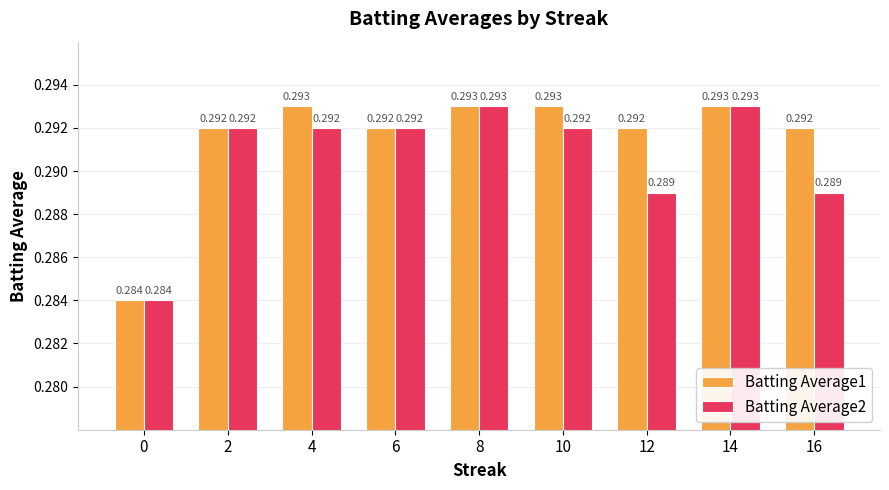

How many bars are there in total?

18